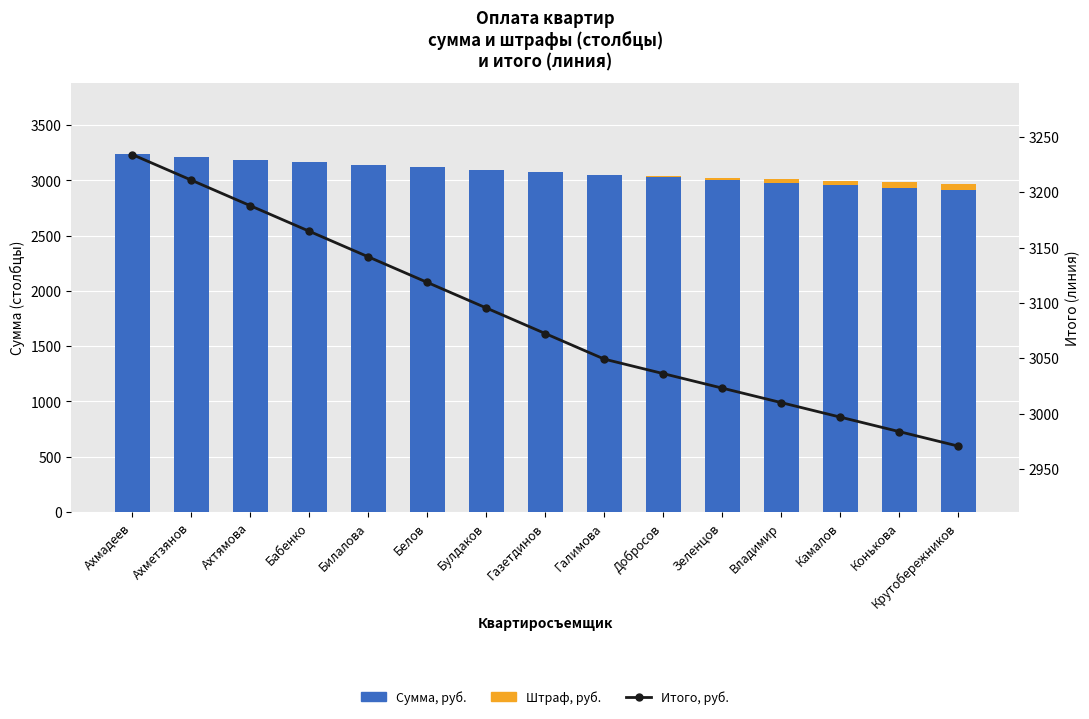

What is the label of the 13th bar from the left?

Камалов